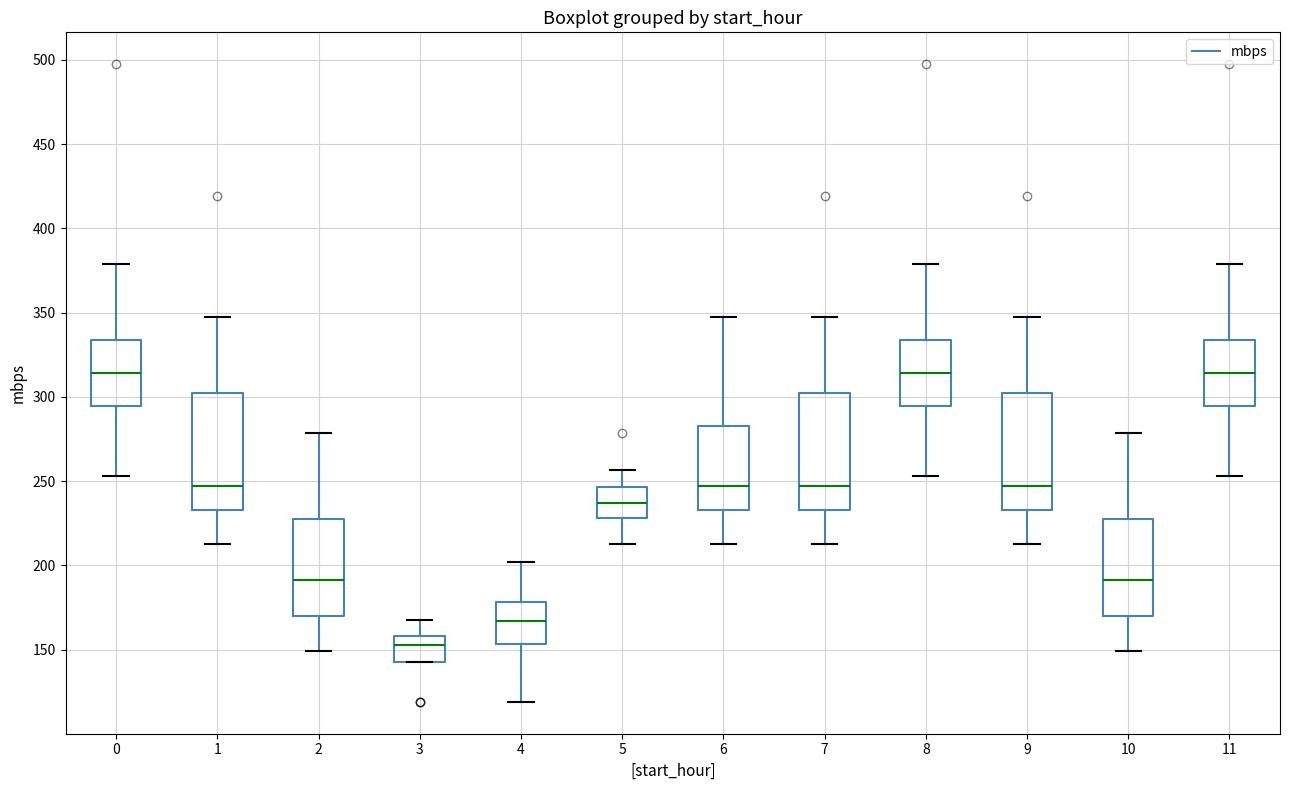

Reading left to right, read every box against the y-axis: the position of its median line, the range the box covers, and the ends of its whiskers. The values are not printed on the chart, so give them approximately, as read against the axis.

0: median 315, box 295 to 335, whiskers 255 to 380
1: median 245, box 235 to 300, whiskers 215 to 345
2: median 190, box 170 to 225, whiskers 150 to 280
3: median 150, box 140 to 160, whiskers 140 to 165
4: median 165, box 155 to 180, whiskers 120 to 200
5: median 235, box 230 to 245, whiskers 215 to 255
6: median 245, box 235 to 280, whiskers 215 to 345
7: median 245, box 235 to 300, whiskers 215 to 345
8: median 315, box 295 to 335, whiskers 255 to 380
9: median 245, box 235 to 300, whiskers 215 to 345
10: median 190, box 170 to 225, whiskers 150 to 280
11: median 315, box 295 to 335, whiskers 255 to 380